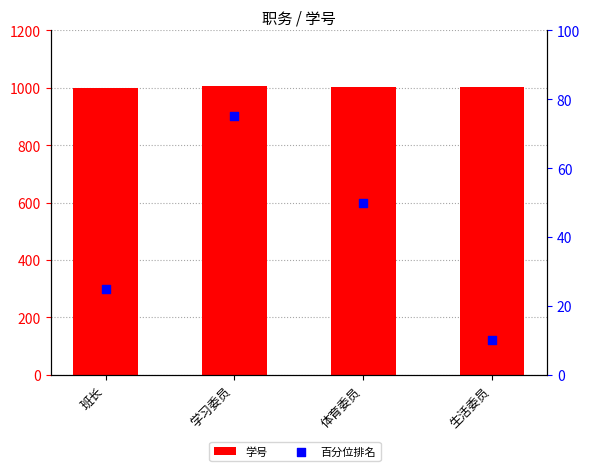

Which series contains the highest Y value?

学号